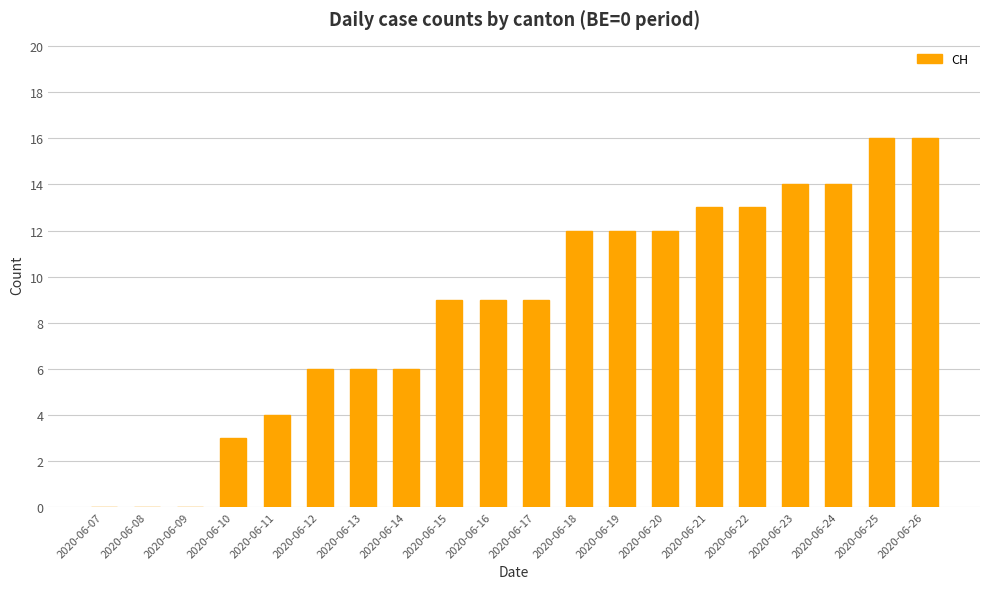

What is the maximum value shown in the chart?

16